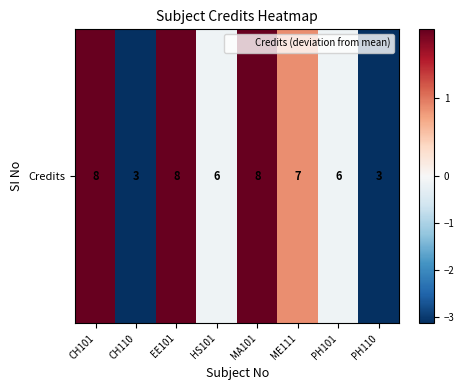

What is the sum of the values at CH110 and ME111?

-2.2